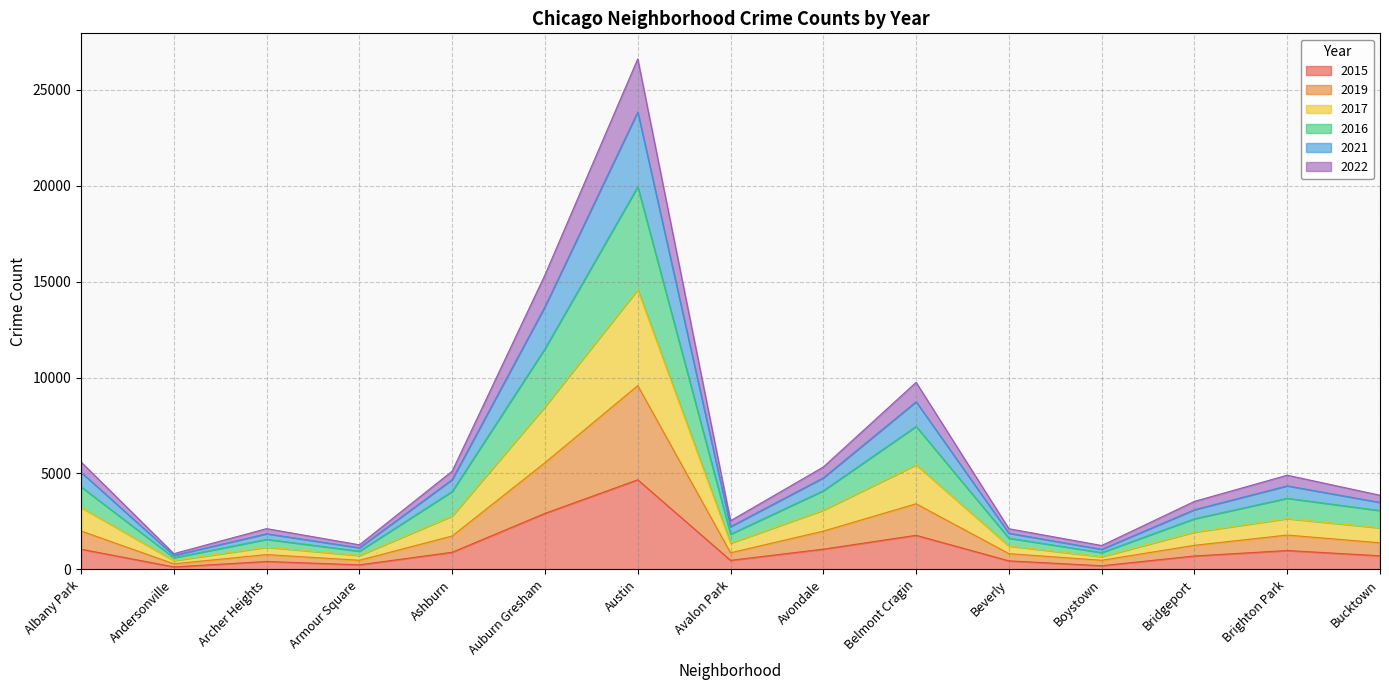

At which label does 2015 reach its peak?

Austin